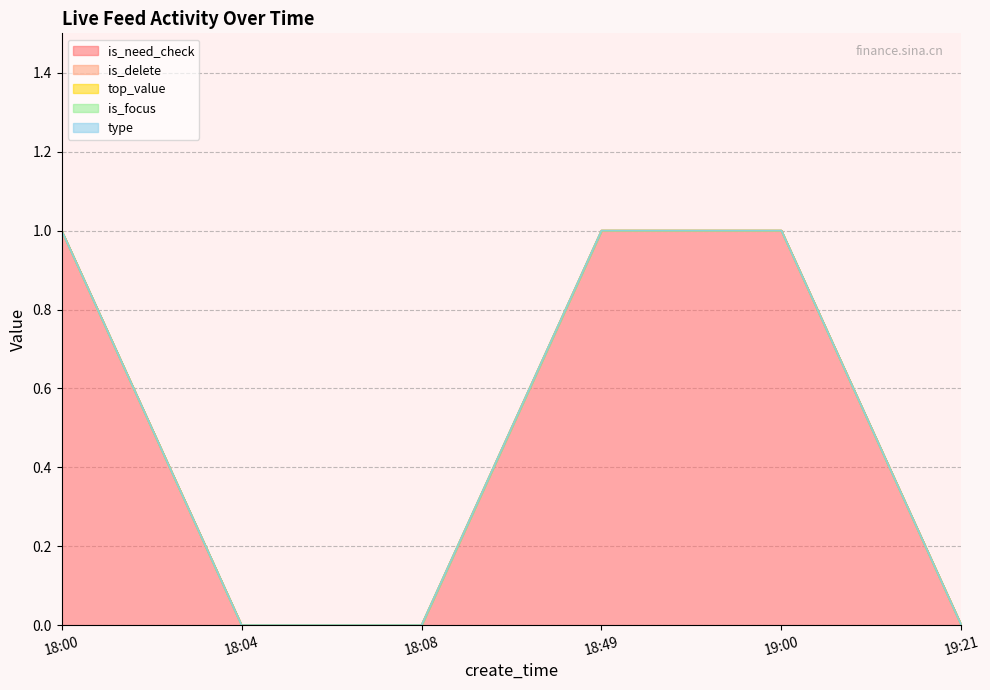

True or false: is_focus and is_need_check intersect in this chart.

False